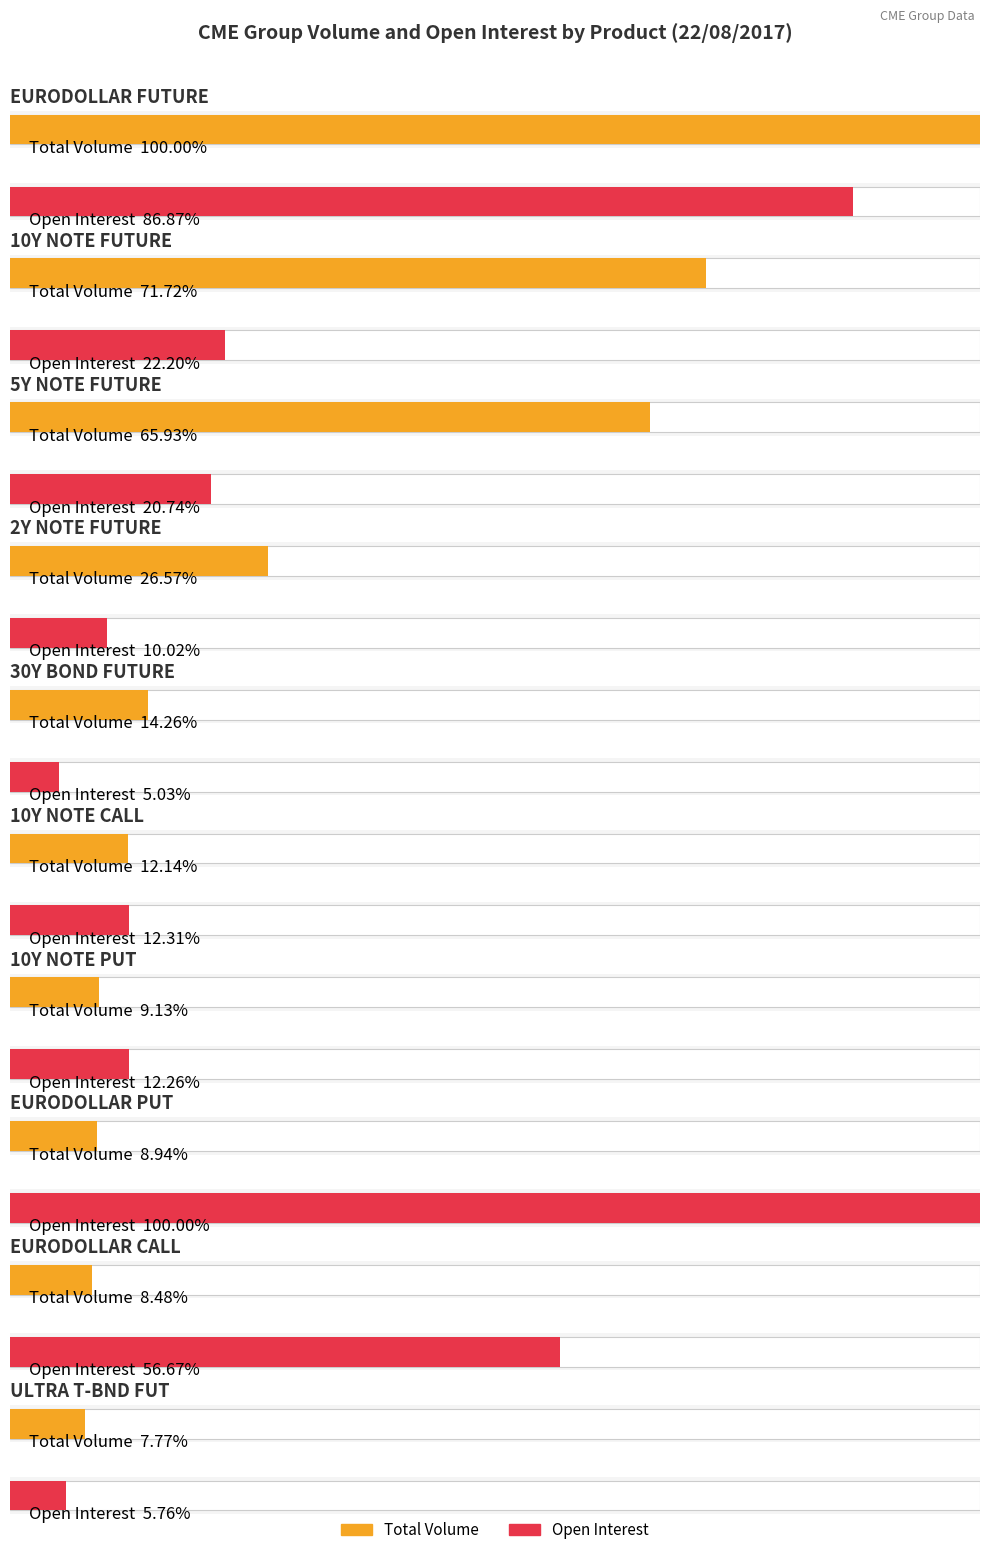

Which series has the widest spread of values?

Open Interest